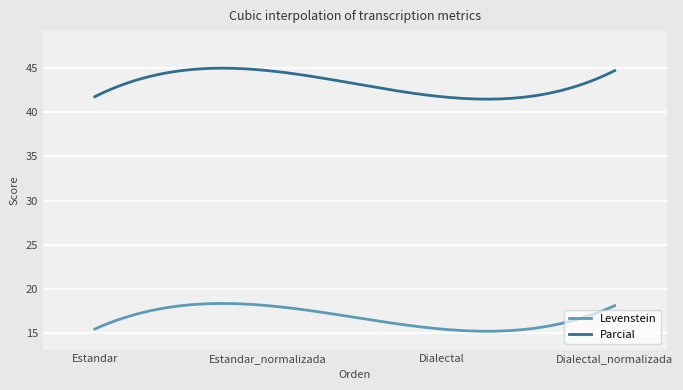

Which series has the largest range (max minus min)?

Parcial